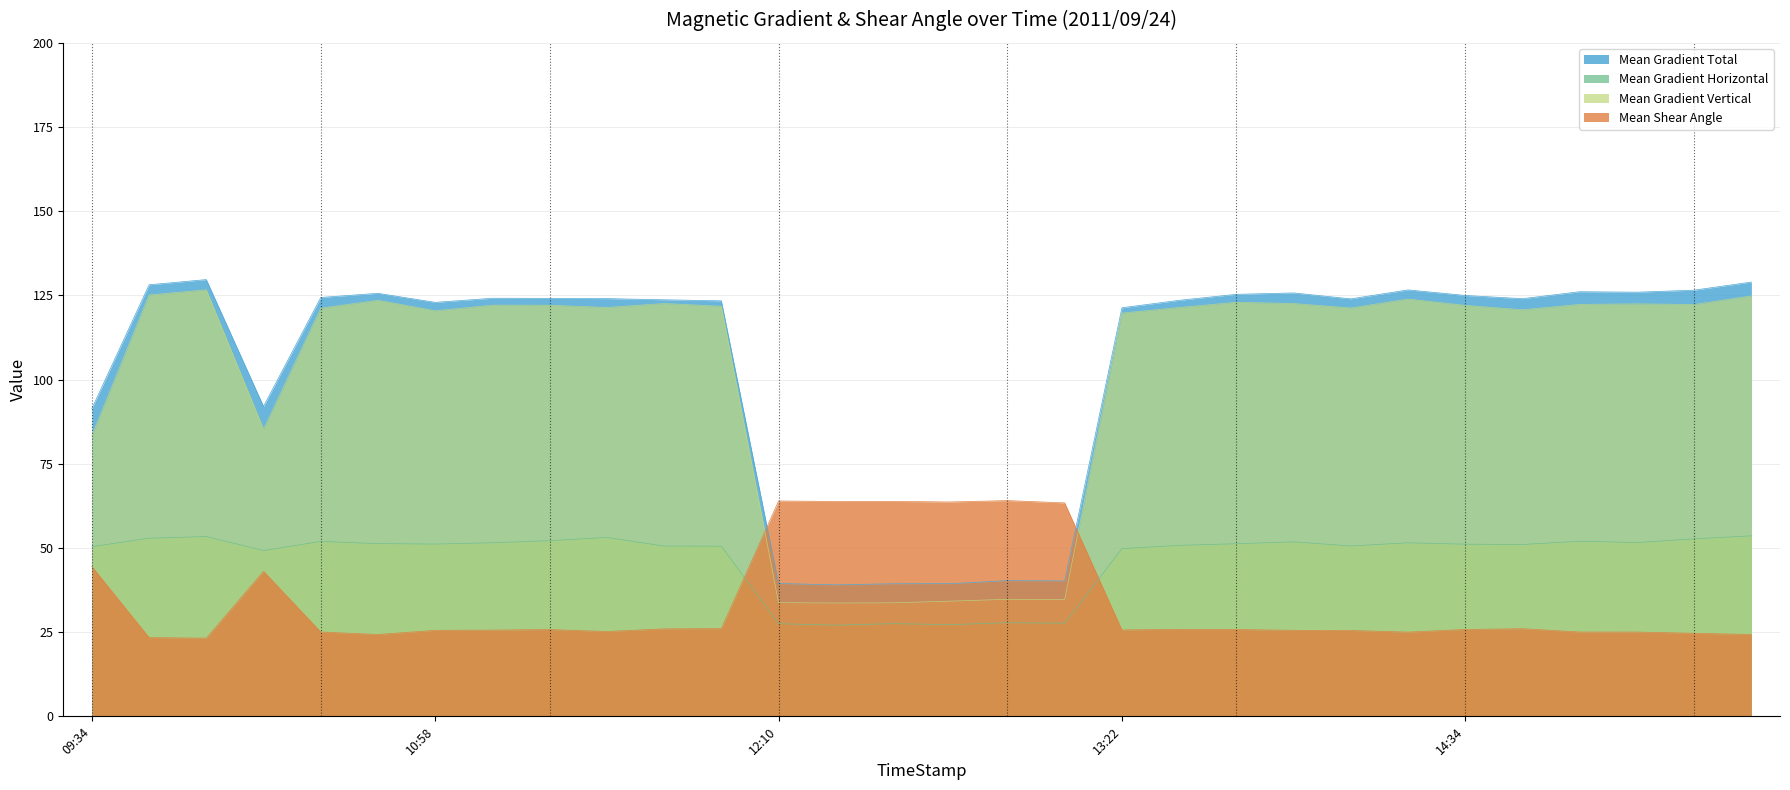

Does the chart display data point markers on the line(s)?

No